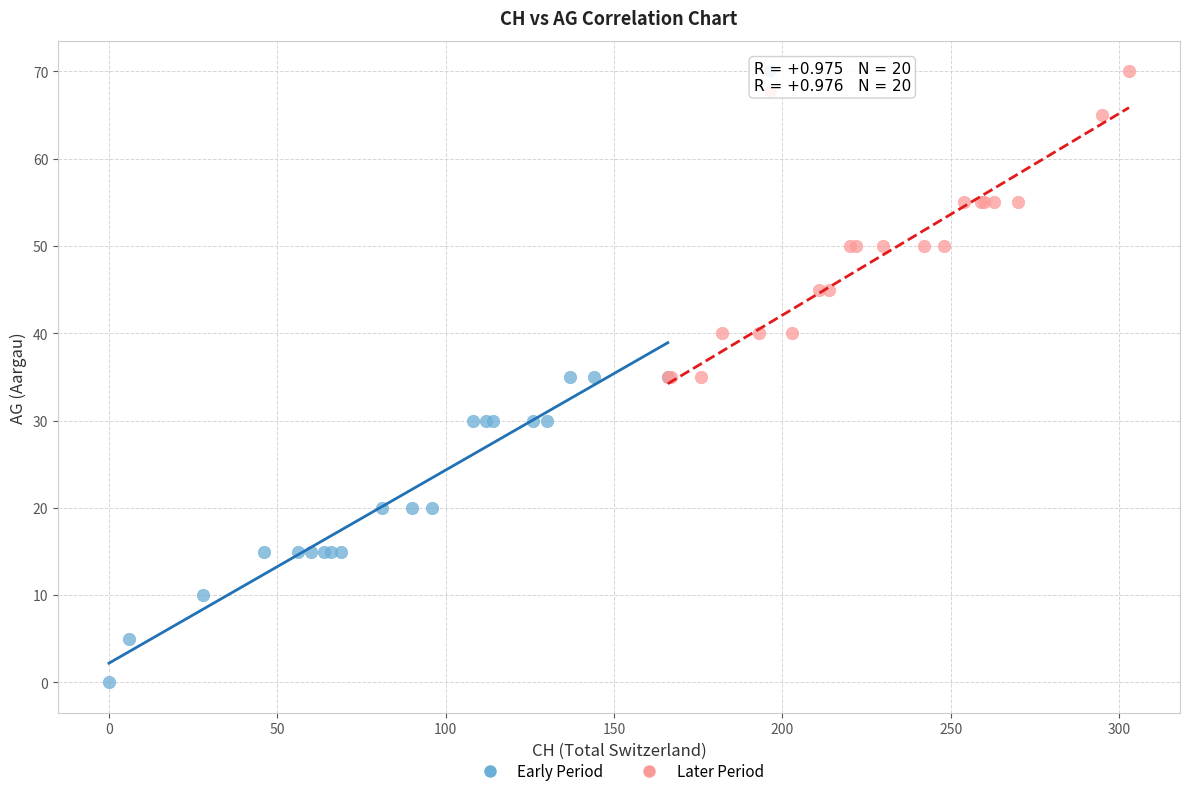

Which series contains the highest Y value?

Later Period